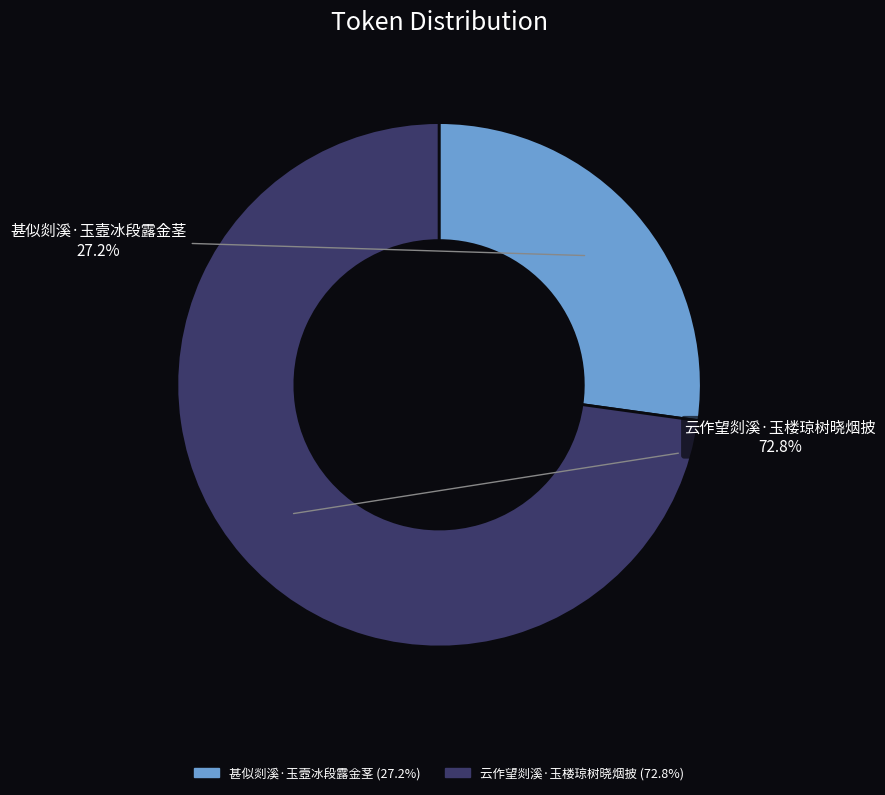

To the nearest percent, what portion does 甚似剡溪·玉壼冰段露金茎 represent?

27%